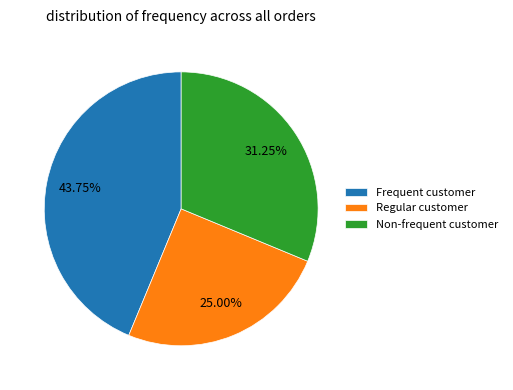

Do Frequent customer and Regular customer together represent more than half of the pie?

Yes